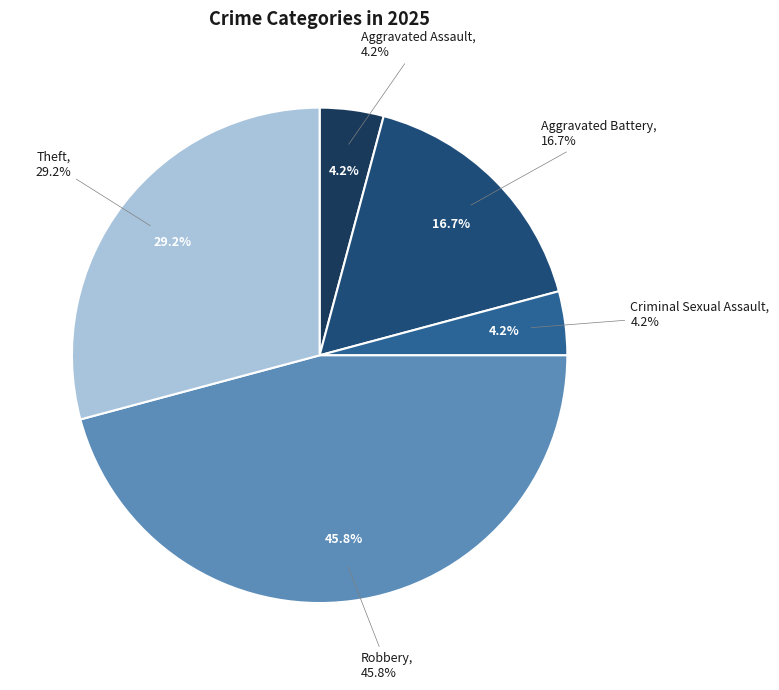

Does any single category account for the majority?

No